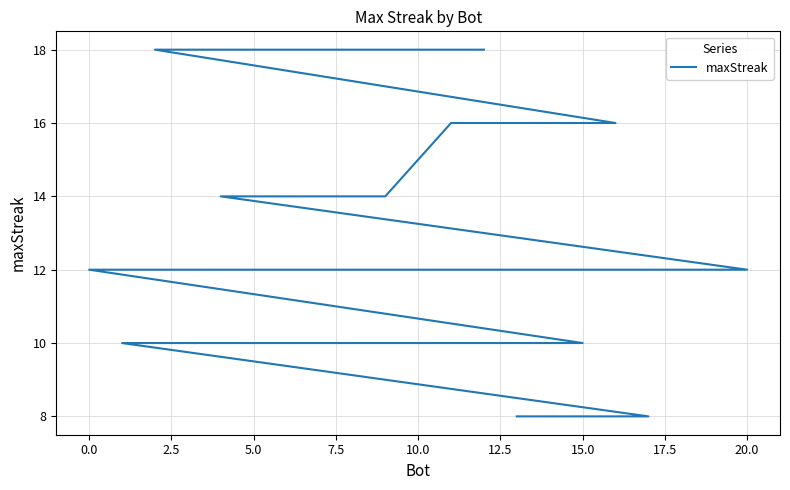

What position from the left is 0.0?

13